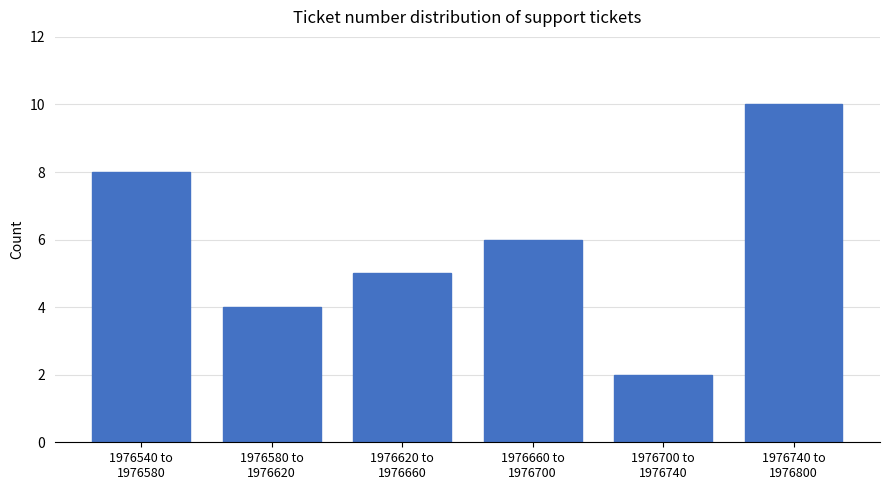

Reading right to left, extract all data points from this chart.

10	2	6	5	4	8